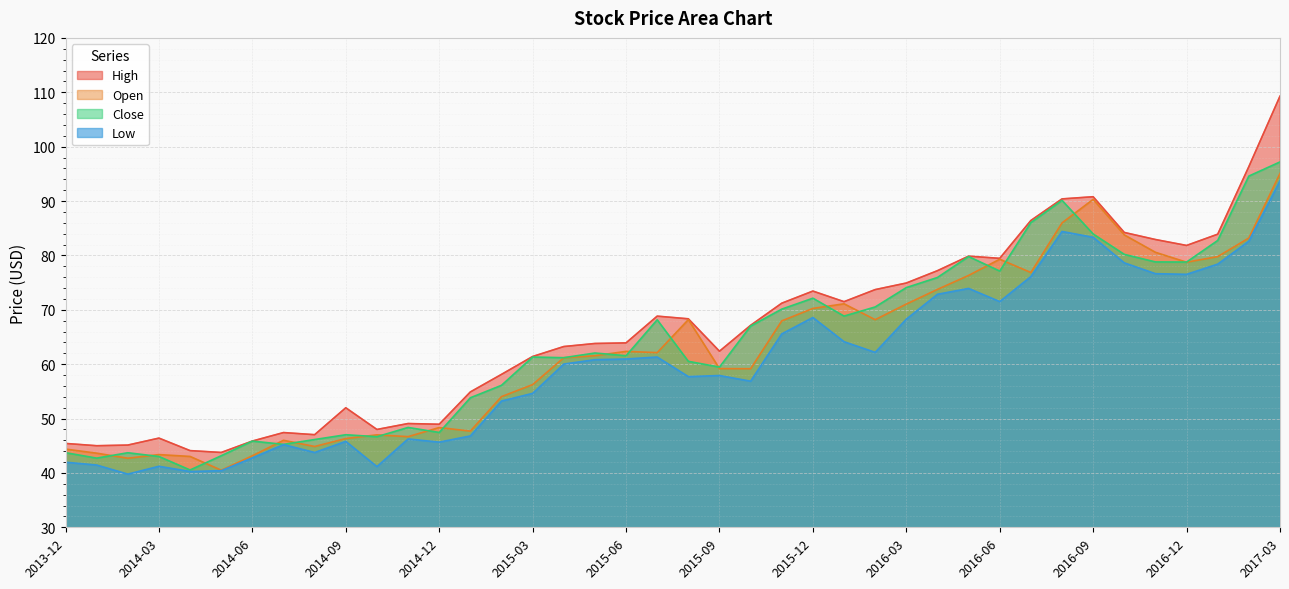

What is the approximate value of Close at 2014-01?

42.7